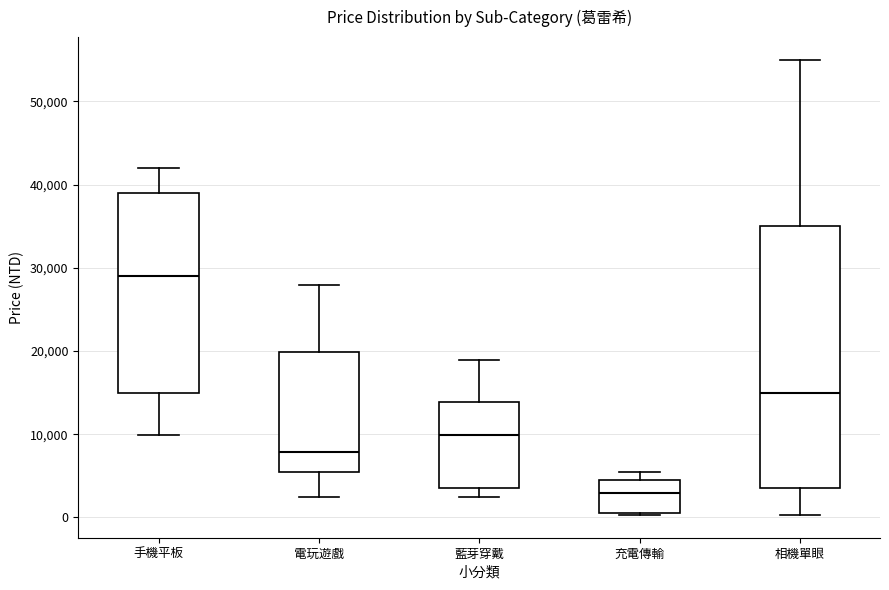

Which box is the tallest, from its lower edge to its upper edge?

相機單眼